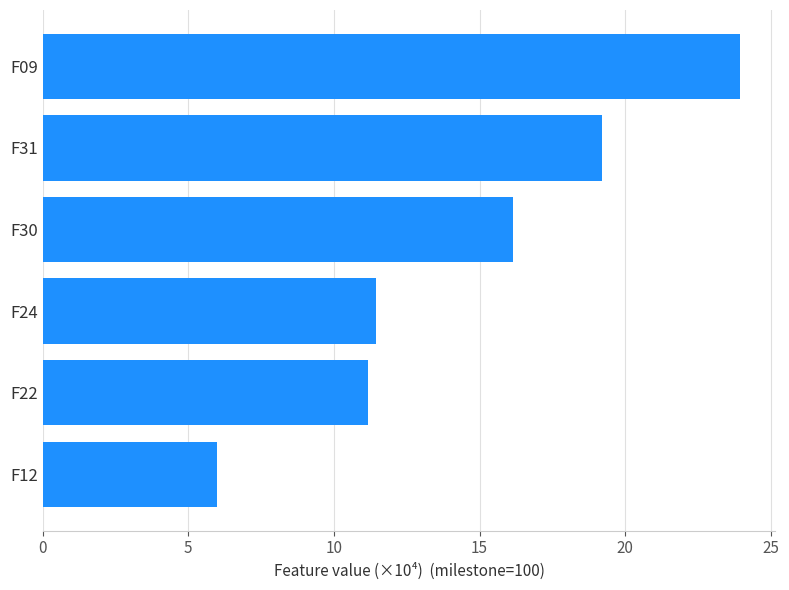

How many values exceed 16?

3